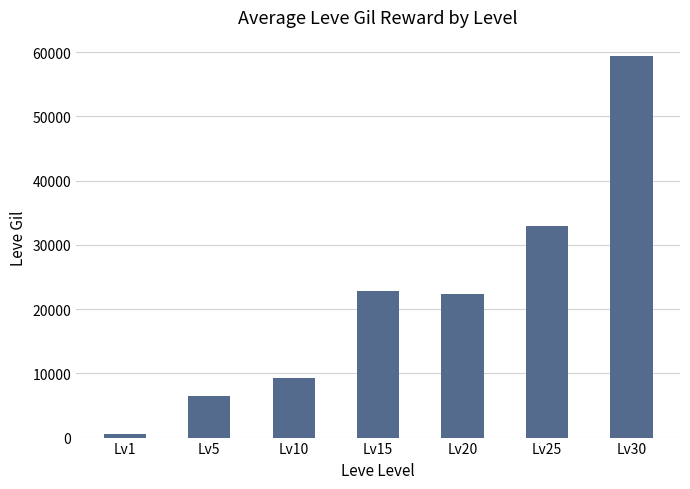

Is it true that the value at Lv25 is 32990?

True